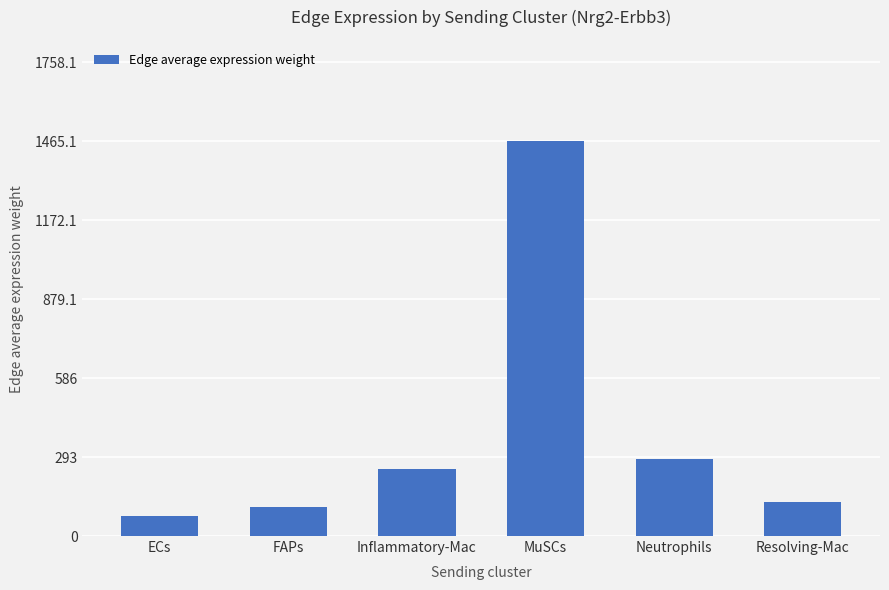

What position from the left is ECs?

1